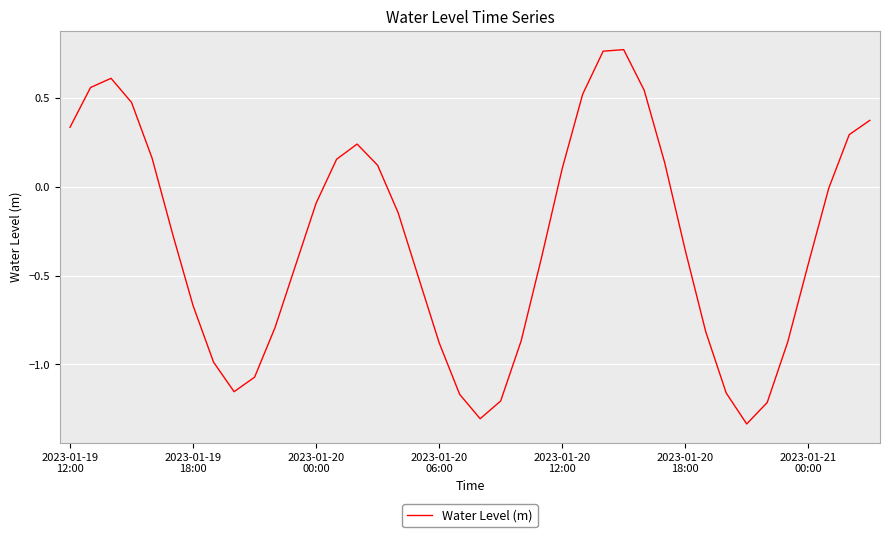

What is the difference between the maximum and minimum values?

2.1